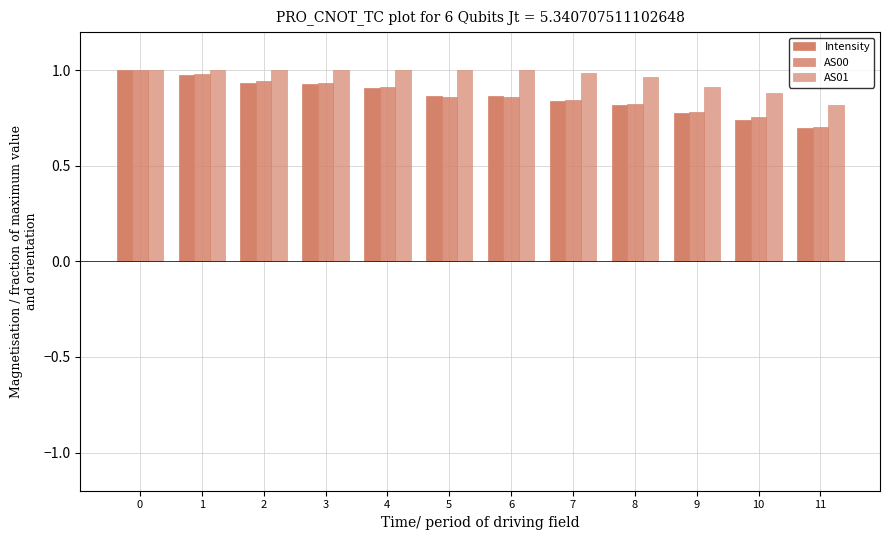

Rank the categories by AS01 value from lowest to highest.

11, 10, 9, 8, 7, 0, 1, 2, 3, 4, 5, 6